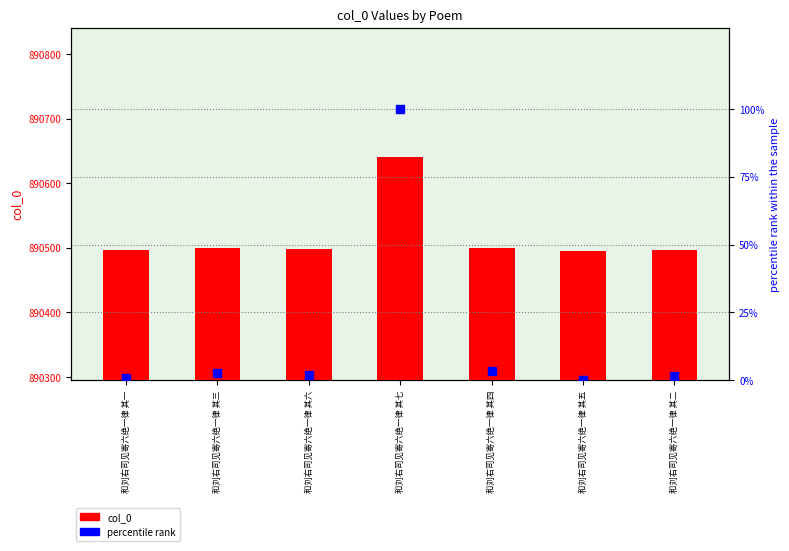

Is it true that percentile rank equals 1.2 at 和刘右司见寄六绝一律 其一?

False